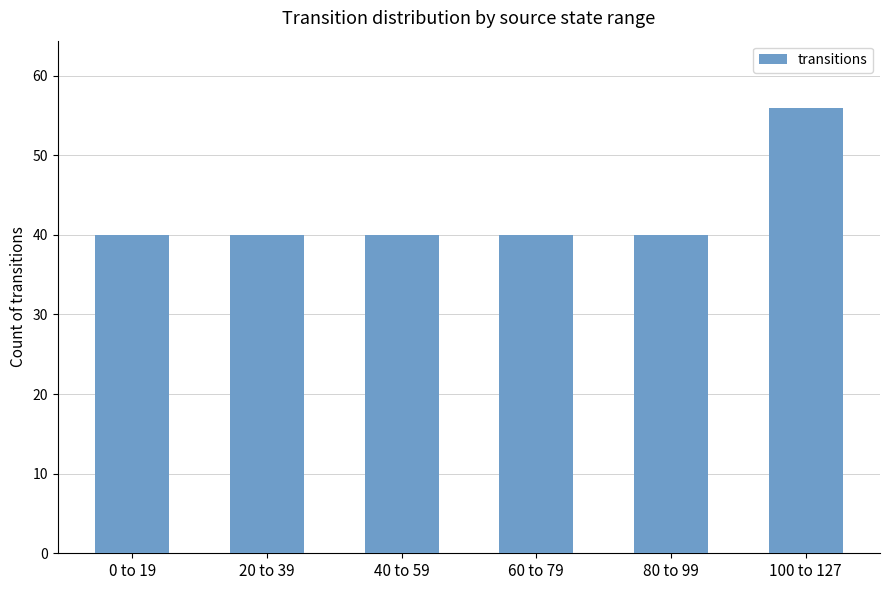

How many data points does each series have?

6